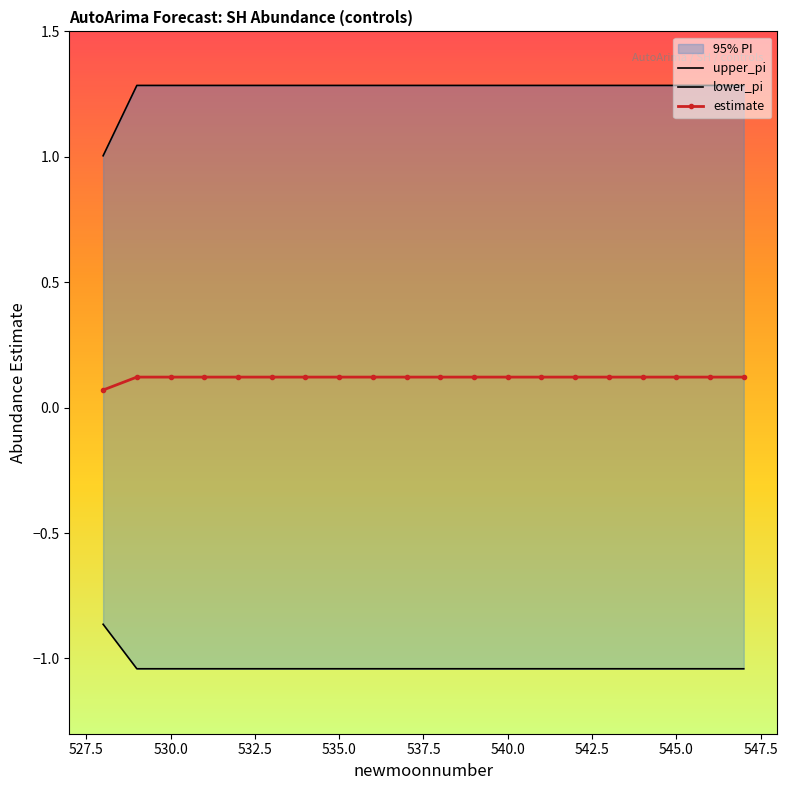

Rank the series by their maximum value, from highest to lowest.

upper_pi, estimate, lower_pi